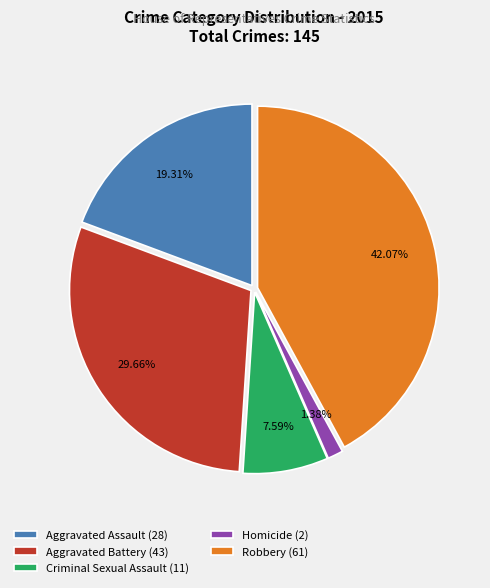

What is the ratio of the value at Aggravated Assault to the value at Robbery?

0.5